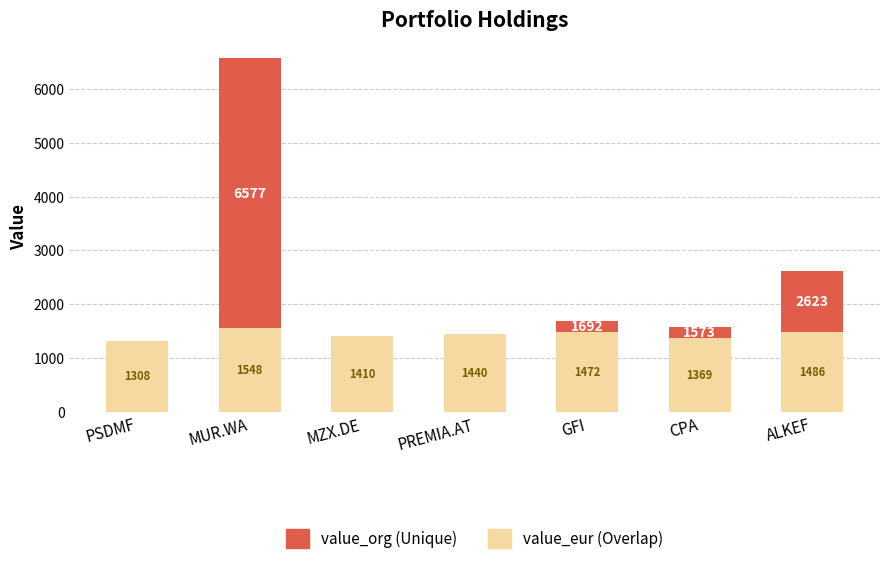

At which category is the sum across all series the highest?

MUR.WA